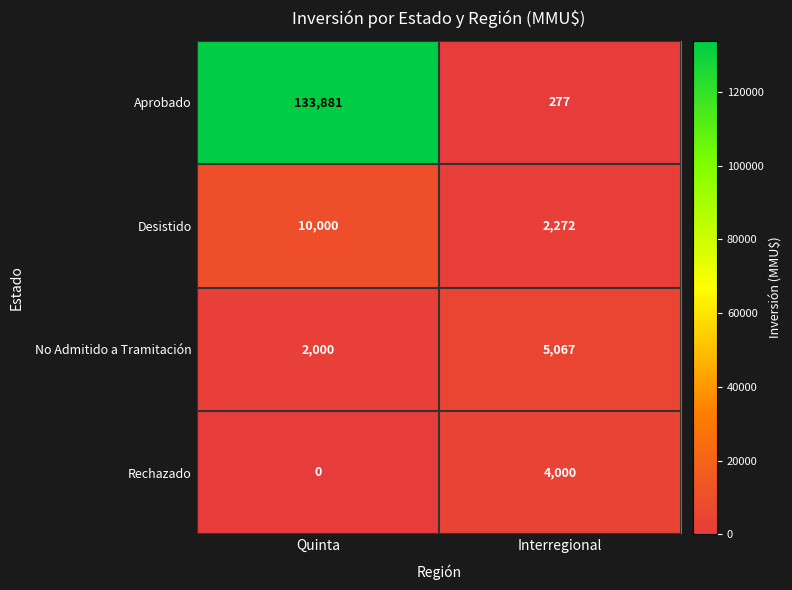

True or false: No Admitido a Tramitación has a value of 8081 at Interregional.

False